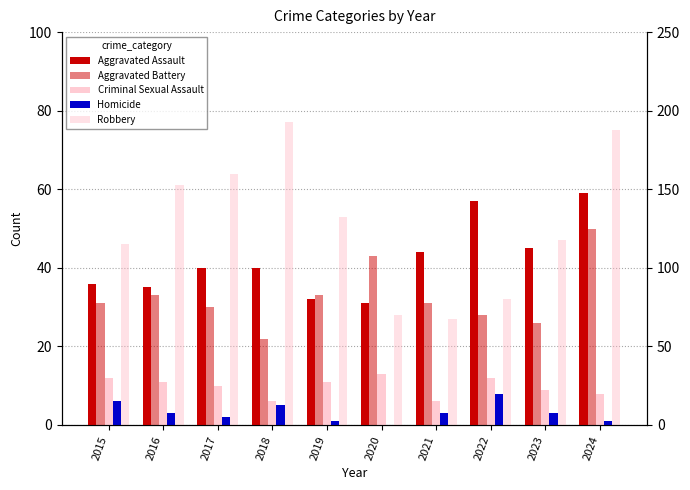

What is the spread (max minus min) of values at 2020?

43